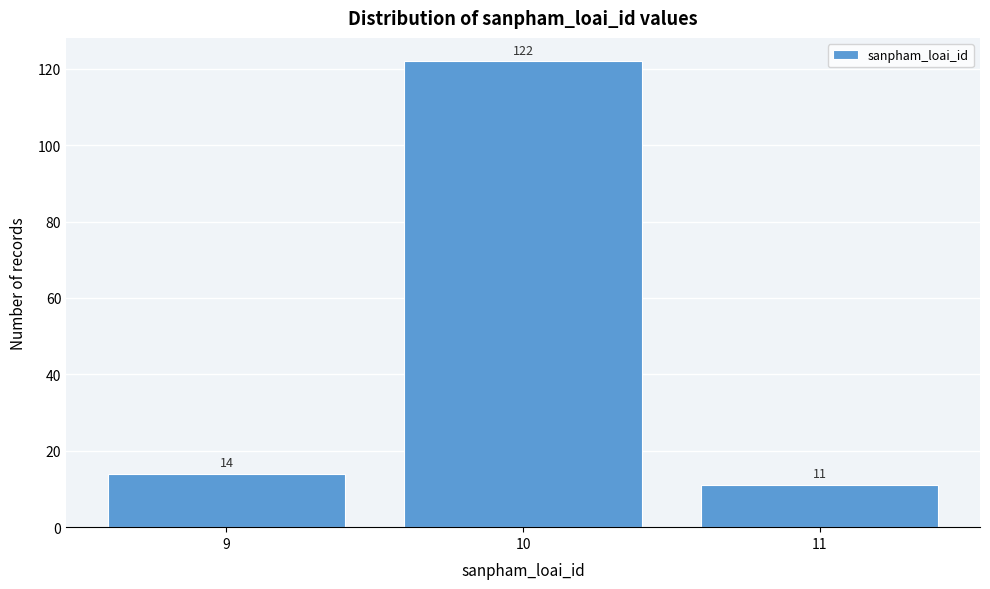

Reading right to left, what are all the values shown in this chart?

11	122	14